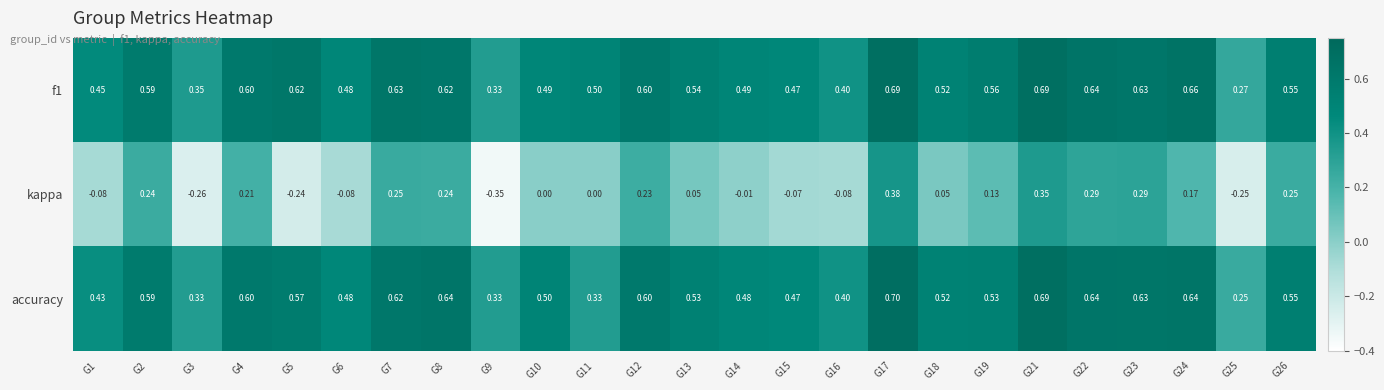

Rank the series by their maximum value, from highest to lowest.

accuracy, f1, kappa